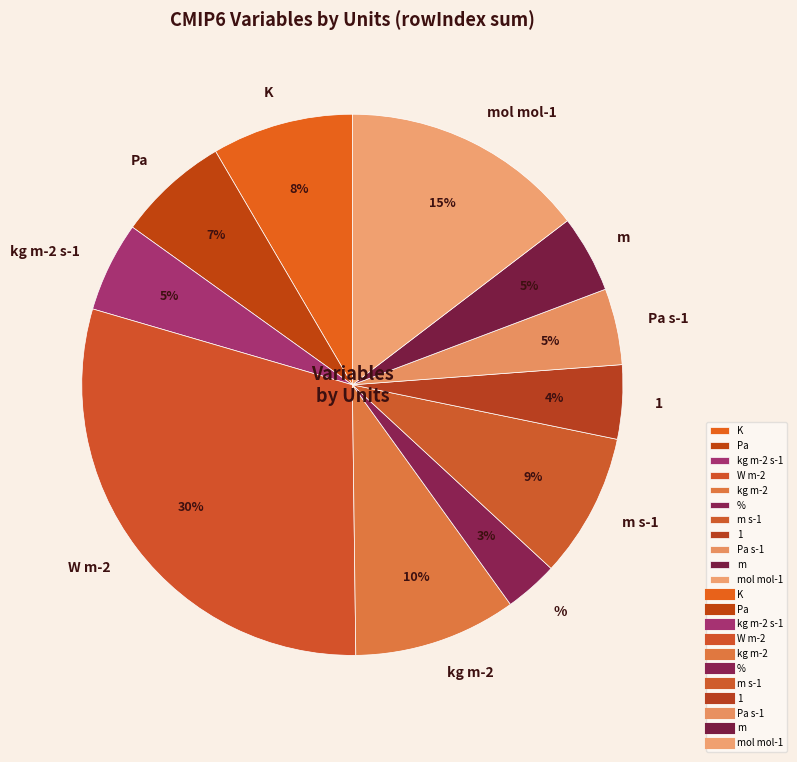

True or false: Pa s-1 accounts for 5% of the total.

True